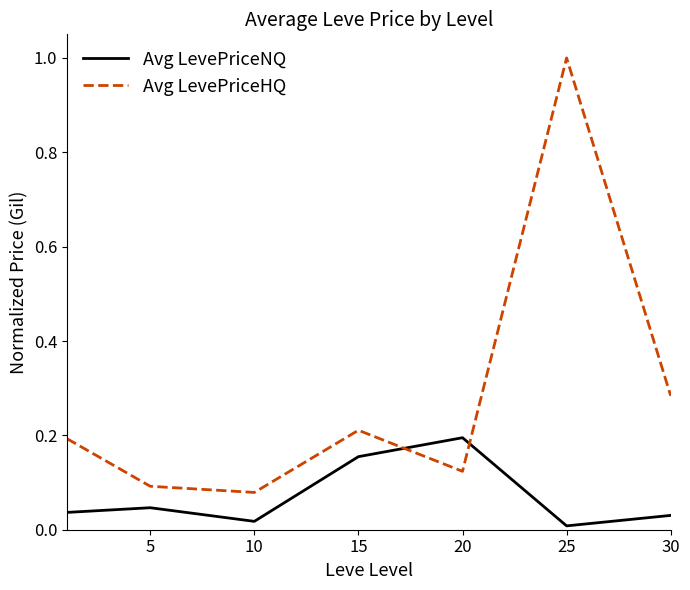

Which series has the widest spread of values?

Avg LevePriceHQ